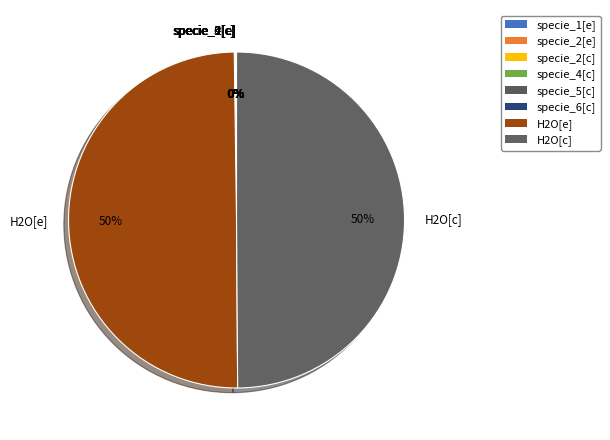

True or false: H2O[e] accounts for 50% of the total.

True